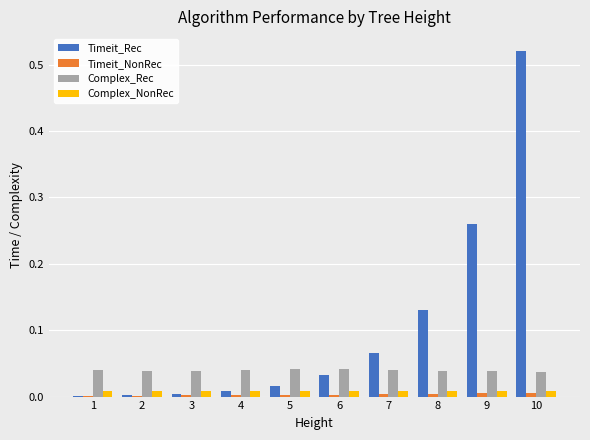

How many groups of bars are there?

10